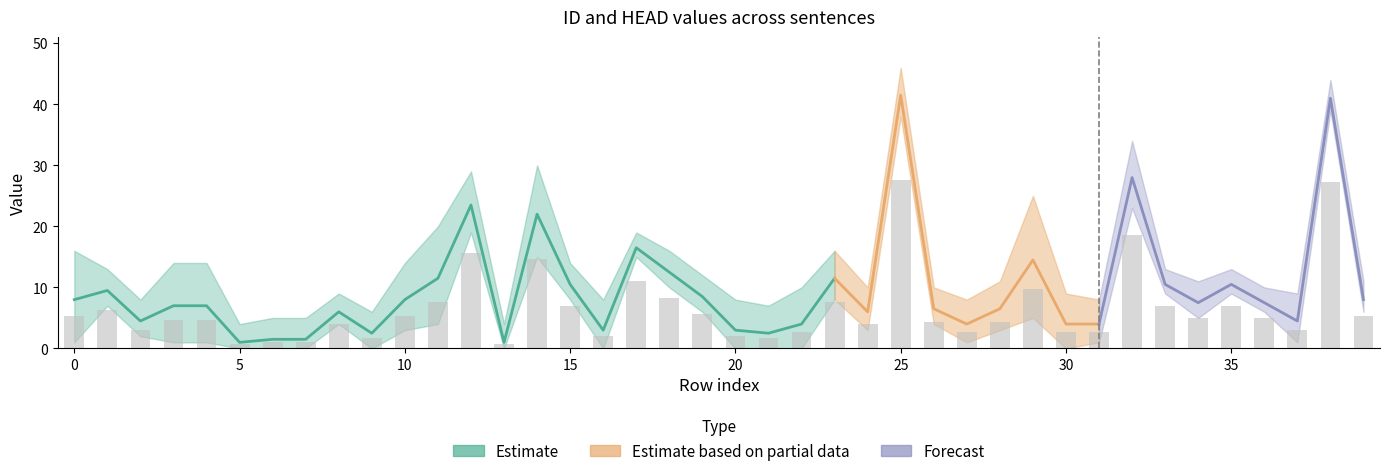

Reading left to right, what are all the values shown in this chart?

ID: 0=2	1=11	2=6	3=2	4=2	5=2	6=3	7=3	8=7	9=1	10=4	11=5	12=27	13=2	14=28	15=9	16=6	17=17	18=14	19=10	20=6	21=5	22=8	23=14	24=4	25=39	26=8	27=2	28=4	29=23	30=1	31=2	32=32	33=11	34=6	35=11	36=8	37=2	38=42	39=9
HEAD: 0=14	1=8	2=3	3=12	4=12	5=0	6=0	7=0	8=5	9=4	10=12	11=18	12=20	13=0	14=16	15=12	16=0	17=16	18=11	19=7	20=0	21=0	22=0	23=9	24=8	25=44	26=5	27=6	28=9	29=6	30=7	31=6	32=24	33=10	34=9	35=10	36=7	37=7	38=40	39=7